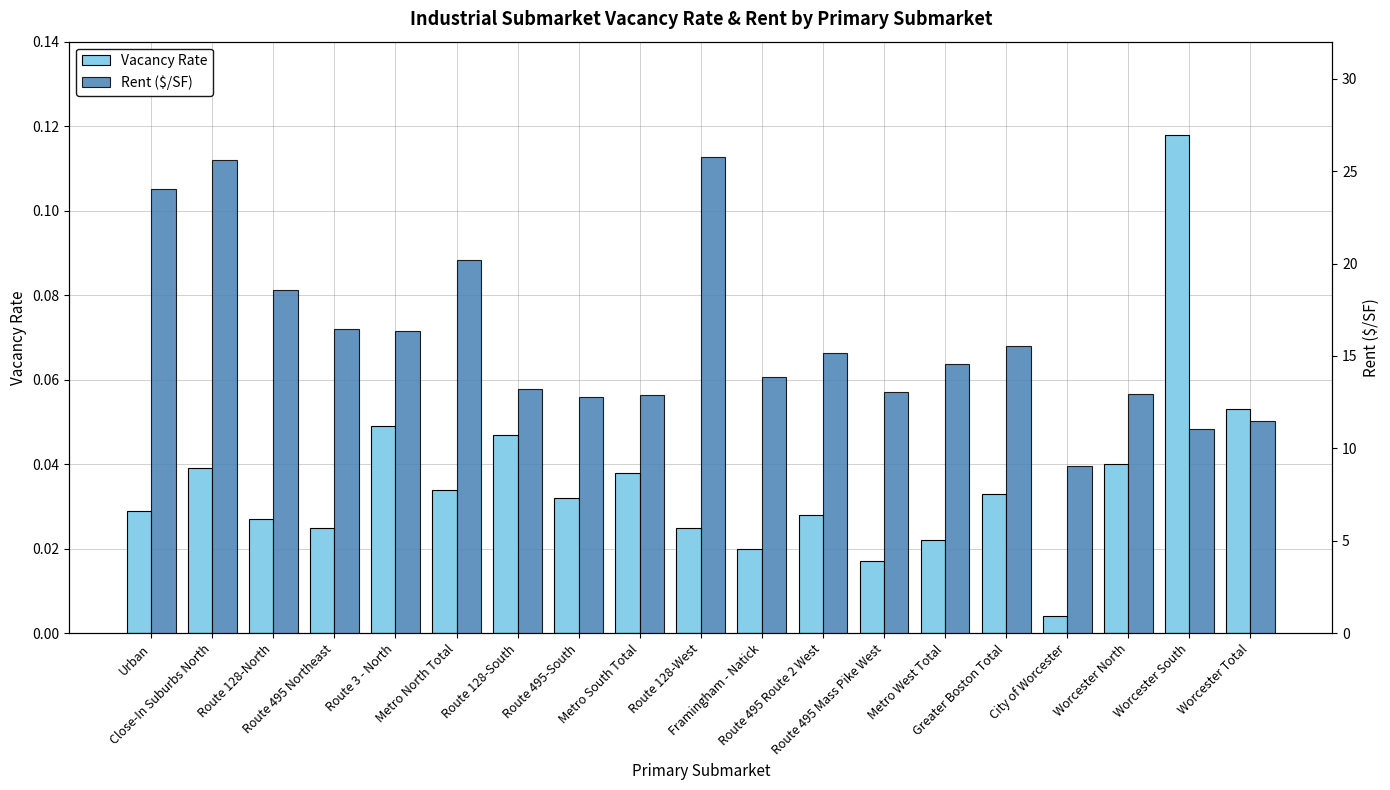

At which label is Vacancy Rate closest to 0?

City of Worcester